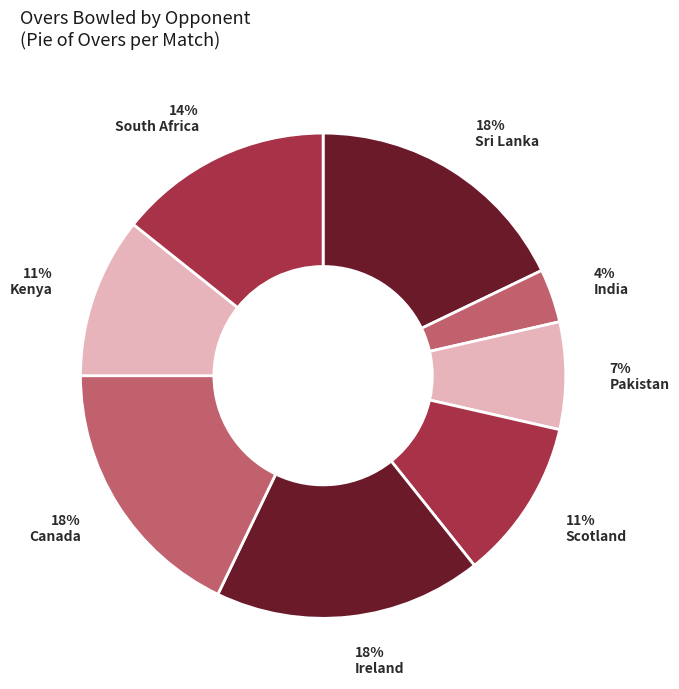

Count the number of slices in the pie.

8